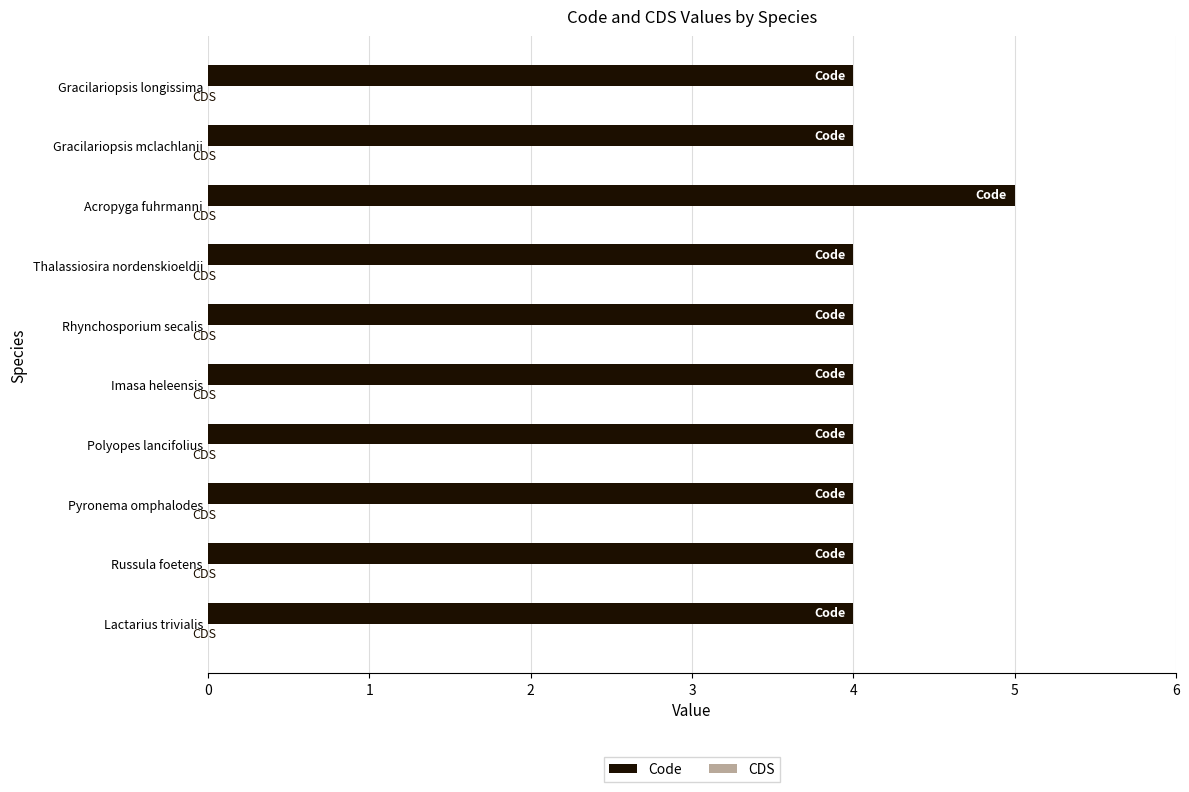

What is the average value?

4